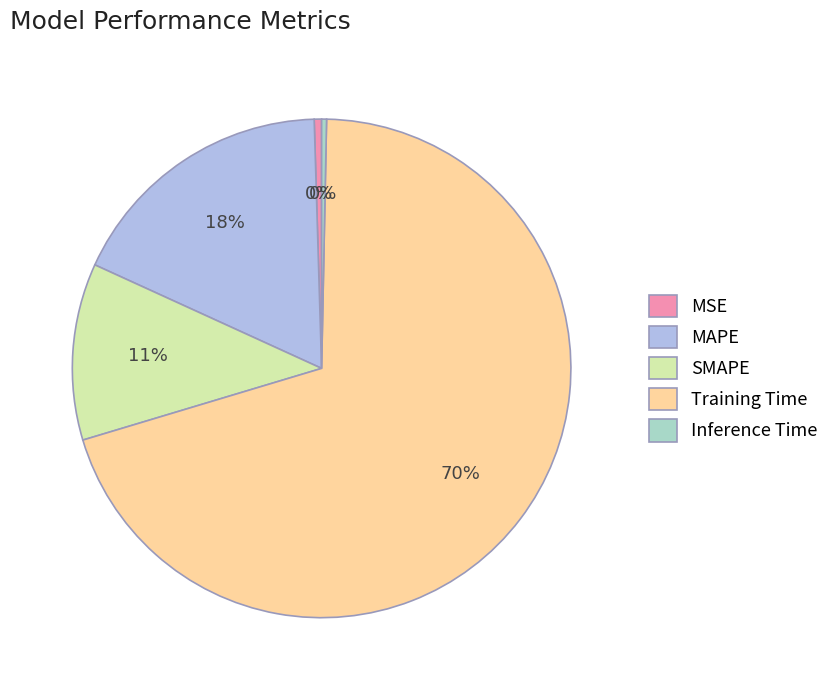

To the nearest percent, what percentage of the pie is MAPE?

18%